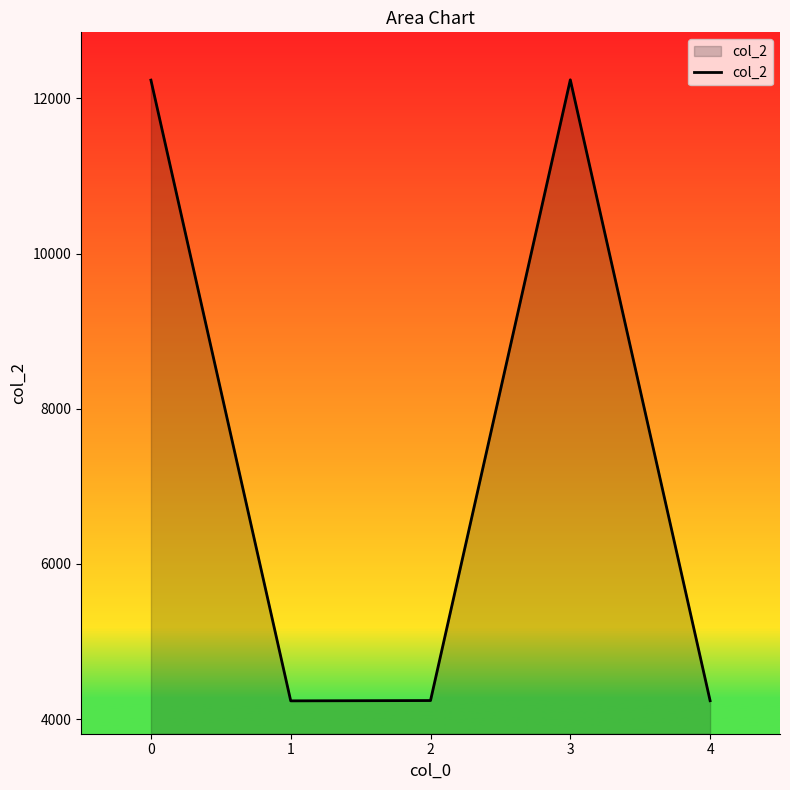

What is the minimum value shown in the chart?

4236